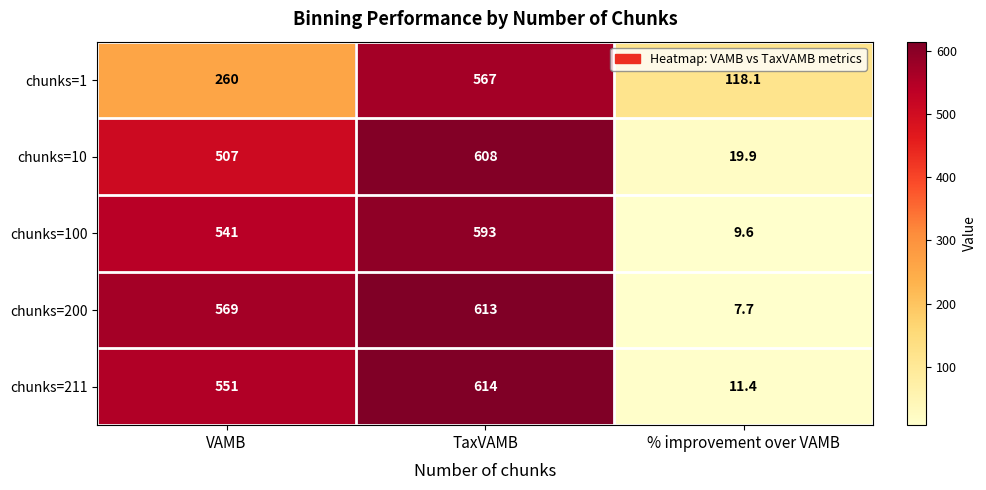

How many distinct data groups are displayed?

5